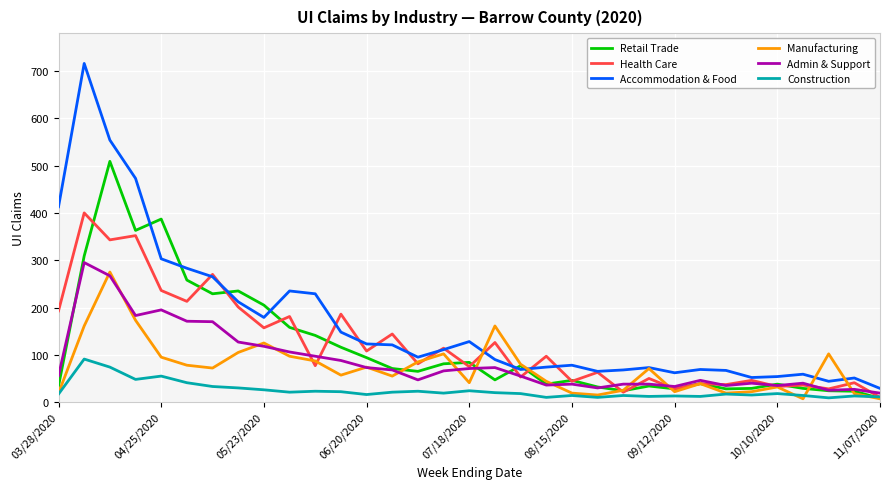

What is the highest value of the Retail Trade series?

509